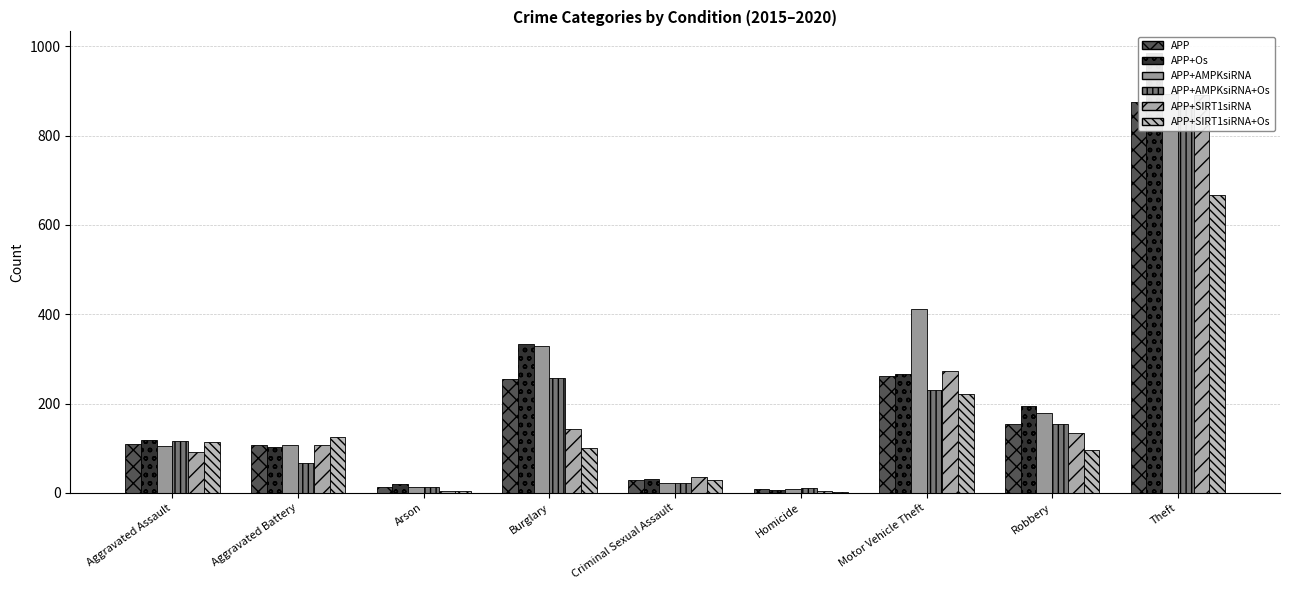

What is the total value across all series at Criminal Sexual Assault?

163